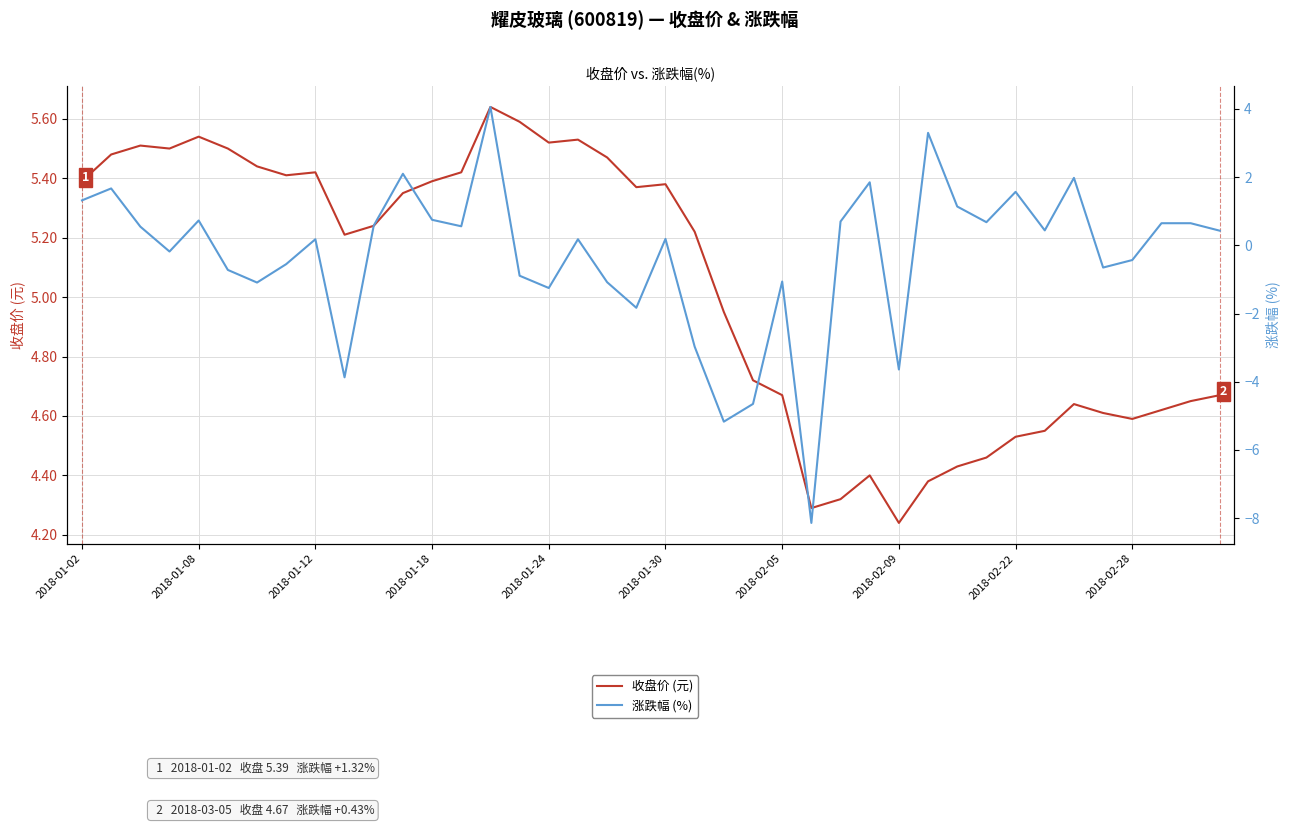

True or false: 涨跌幅 (%) has a value of 1.1 at 38.

False